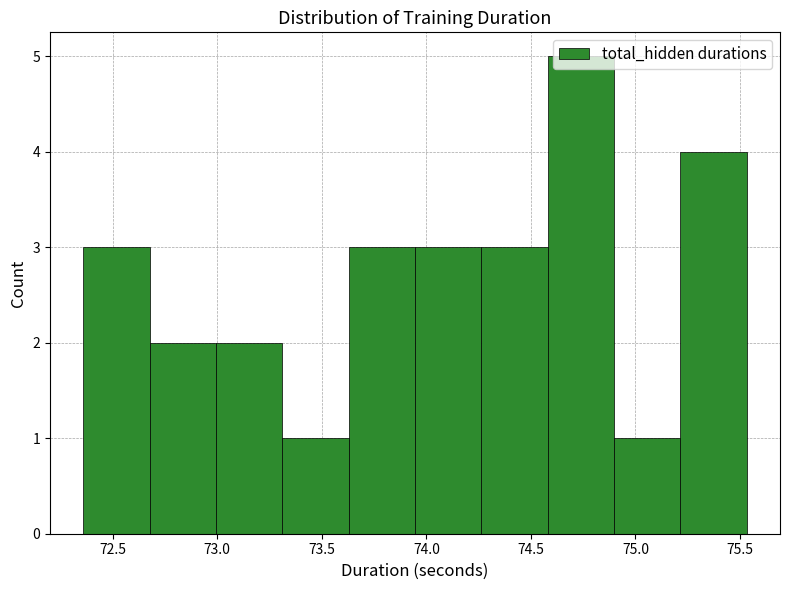

How tall is the bar that spans 73.30 to 73.65 on the x-axis? Neither the bar edges nor the heights are printed on the chart, so give them approximately, as read against the axes.

1